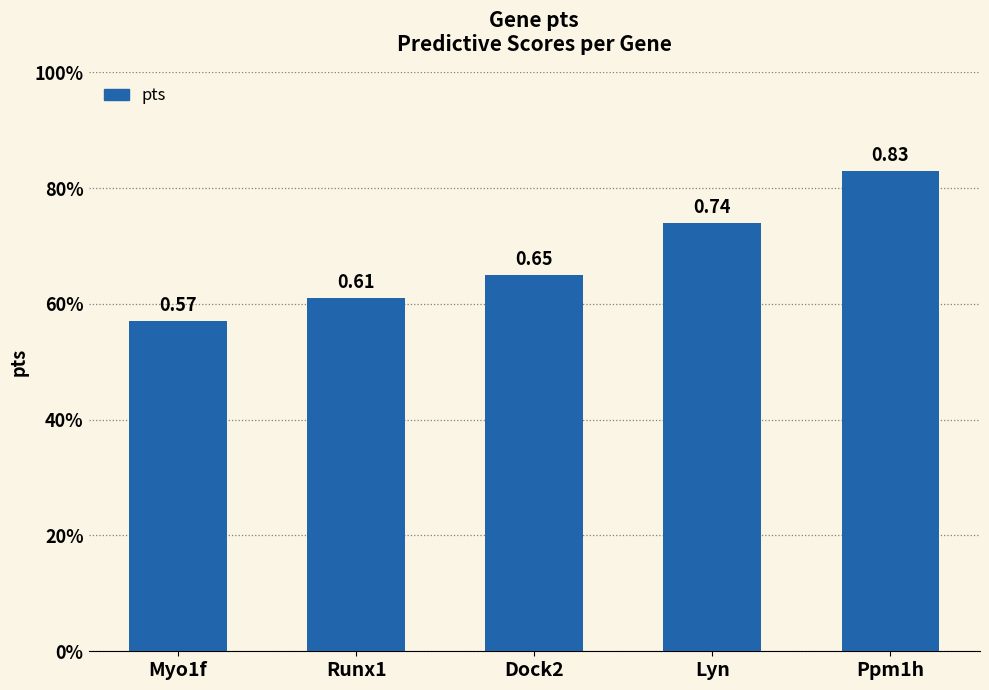

What is the value of the 3rd bar from the left?

0.7